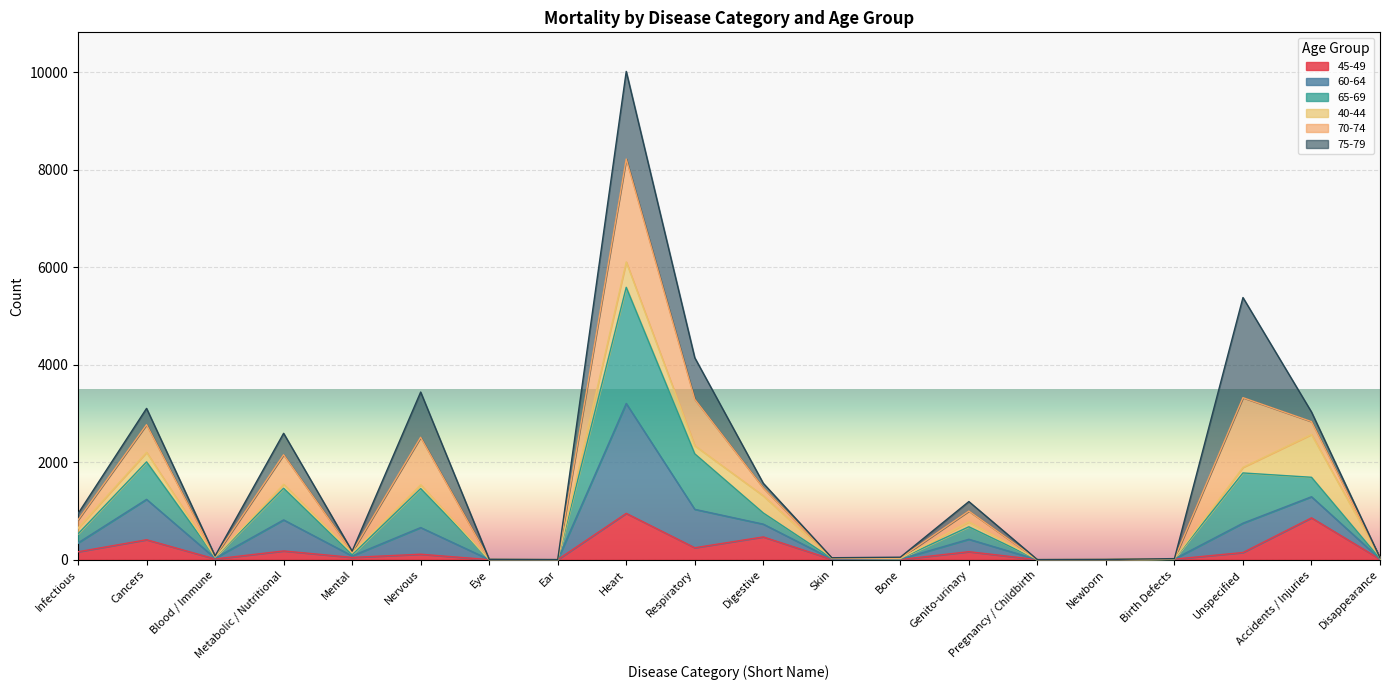

Where is the first local minimum for 45-49?

Blood / Immune